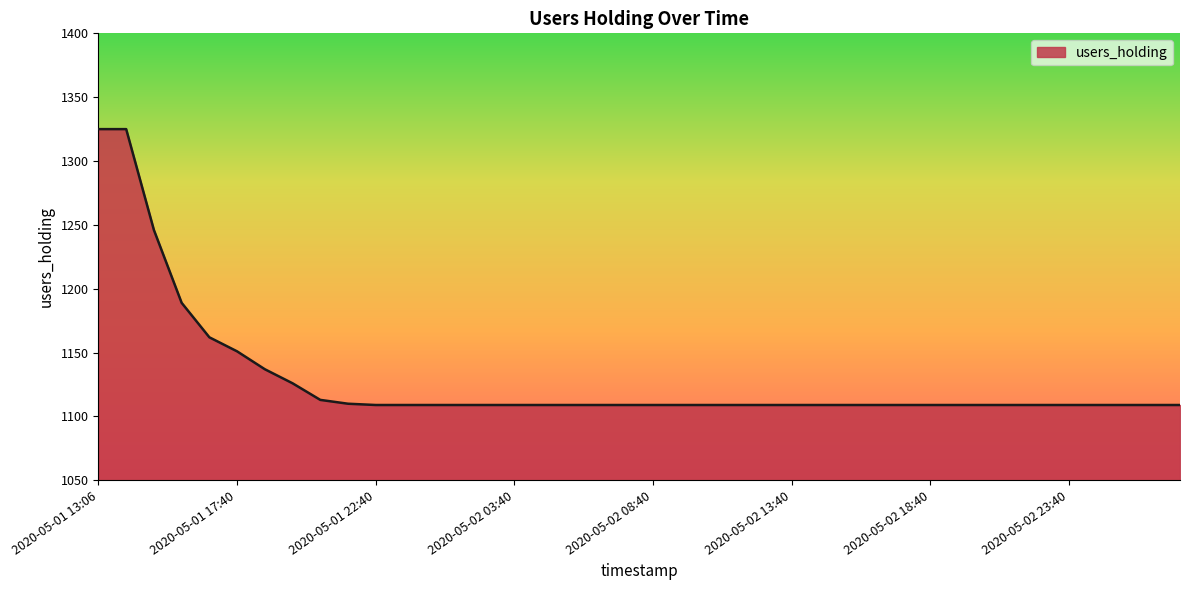

What is the difference between the maximum and minimum values?

216